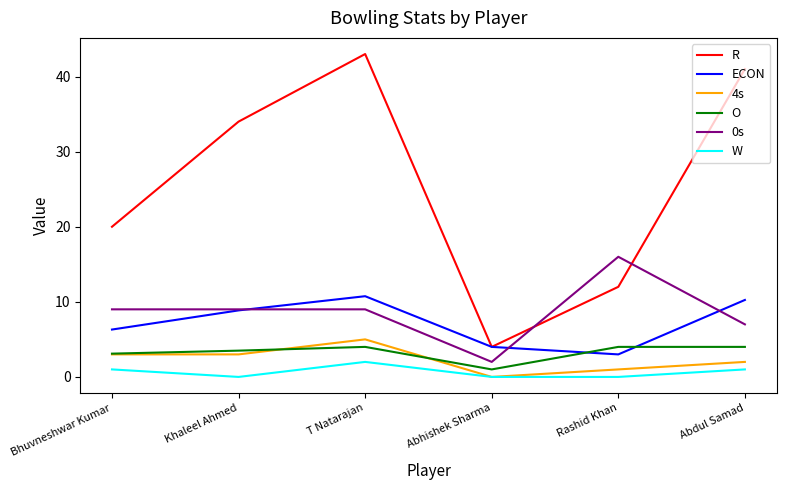

How many interior local peaks does the W series have?

1